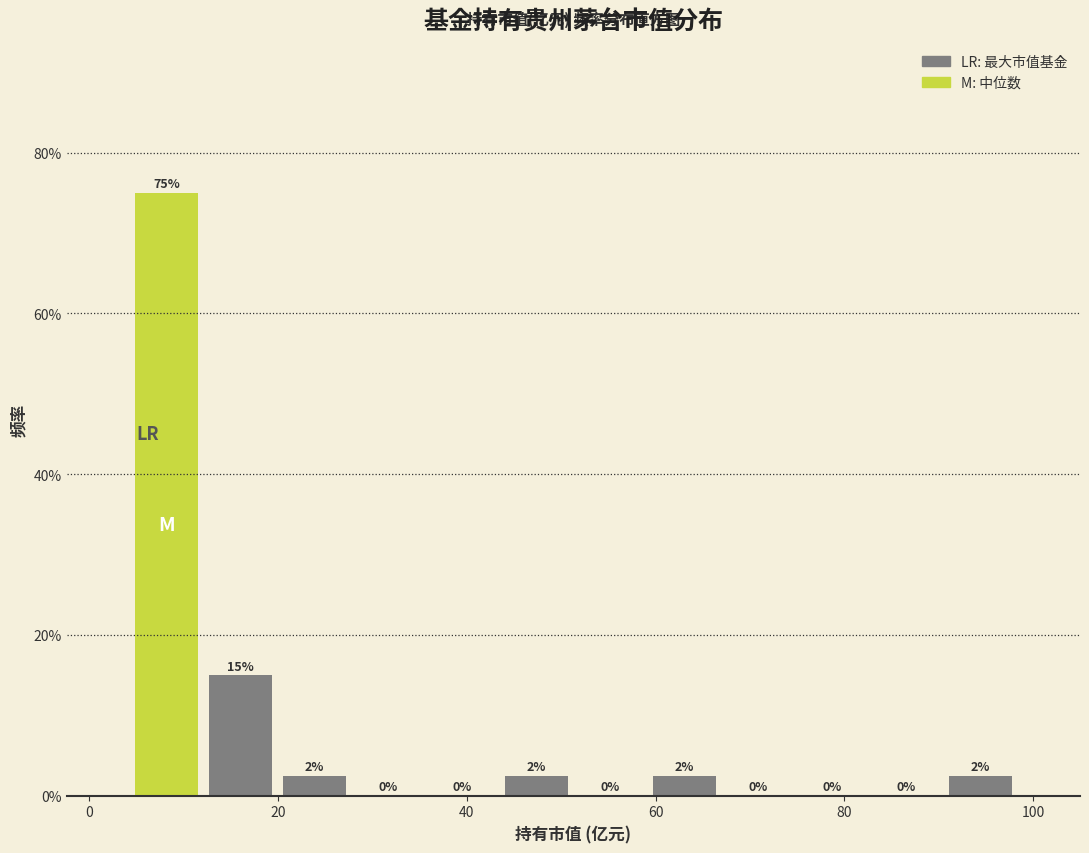

Around what value on the x-axis is the tallest bar? Give the approximate position of its centre, as read against the axis.

8